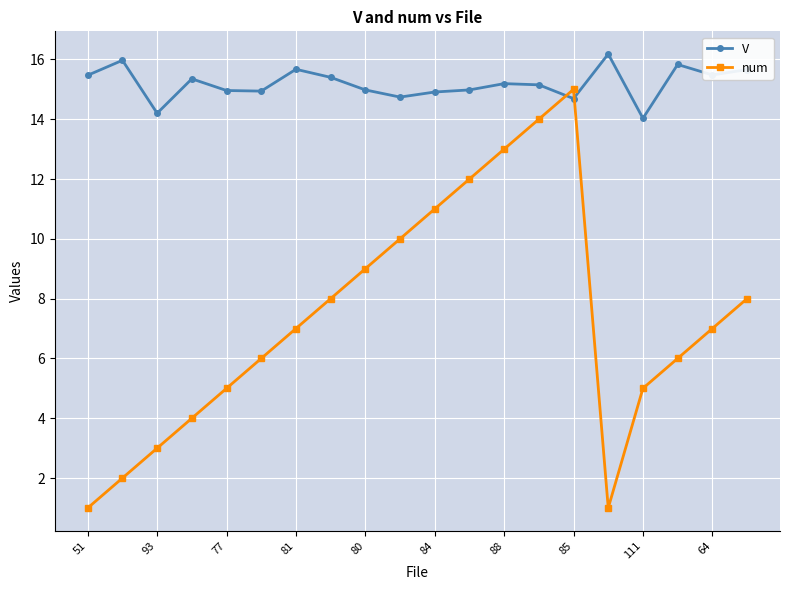

What is the difference between the maximum and minimum values in the num series?

14.0